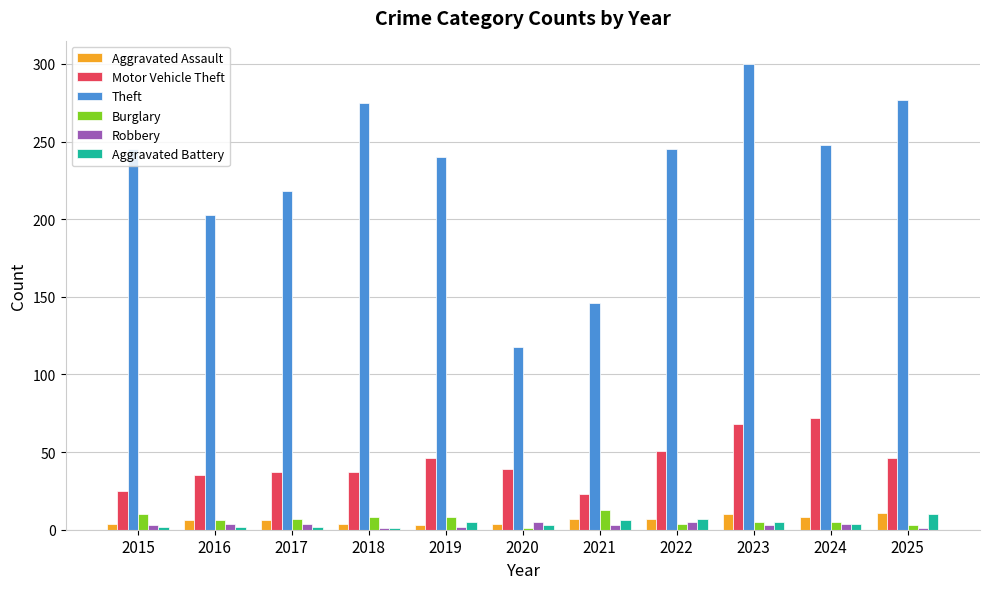

Which series has the largest range (max minus min)?

Theft